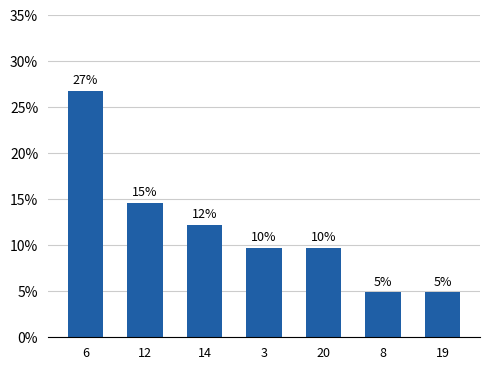

At which category does the chart reach its peak across all series?

6